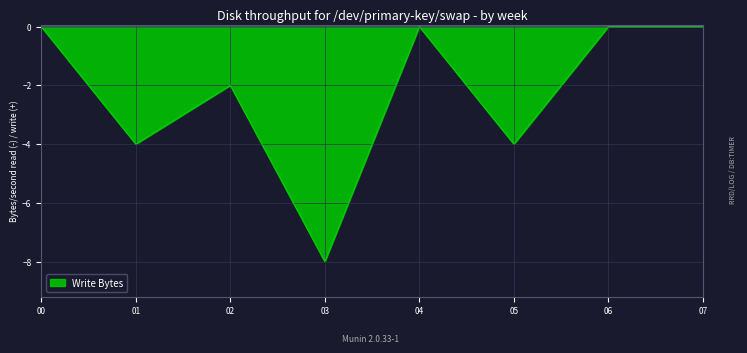

Is it true that the value at 03 is -8?

True